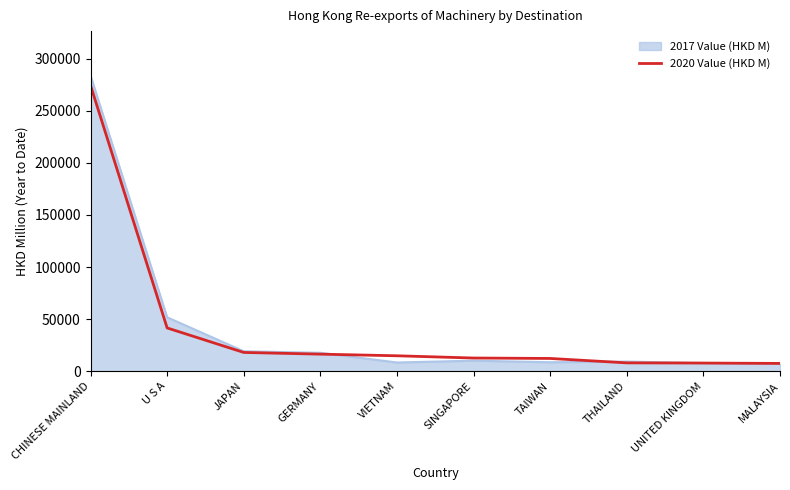

At which label is 2020 Value (HKD M) closest to 140993?

U S A